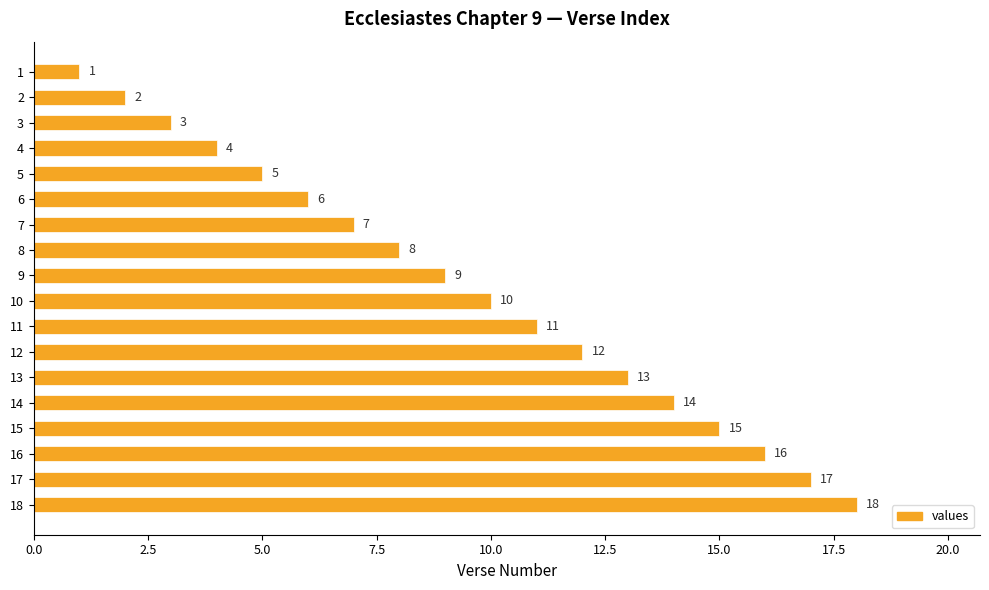

How many series are shown in this chart?

1